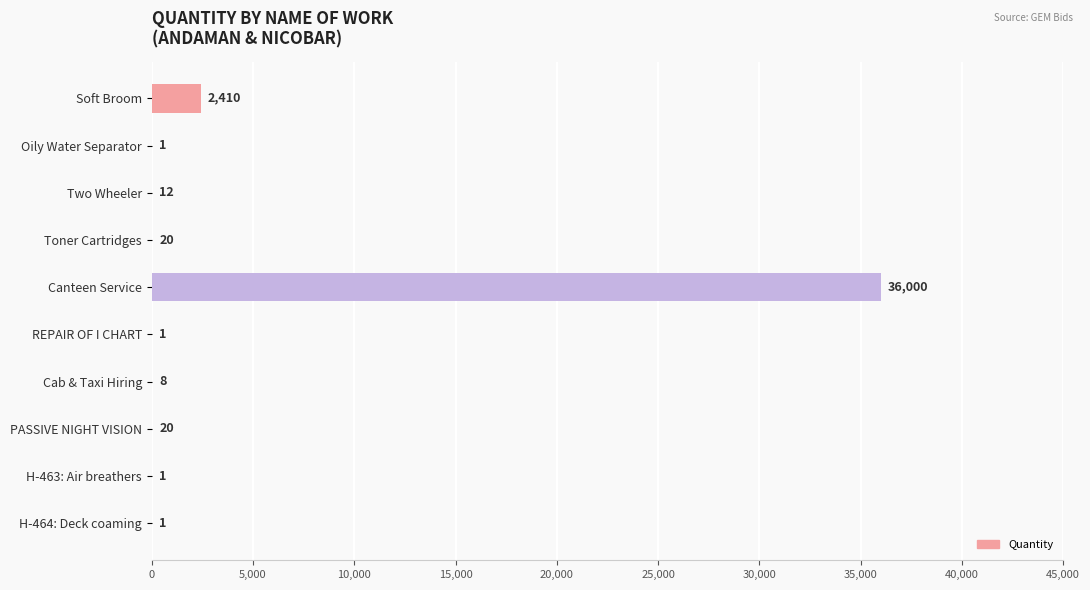

What is the sum of all values?

38474